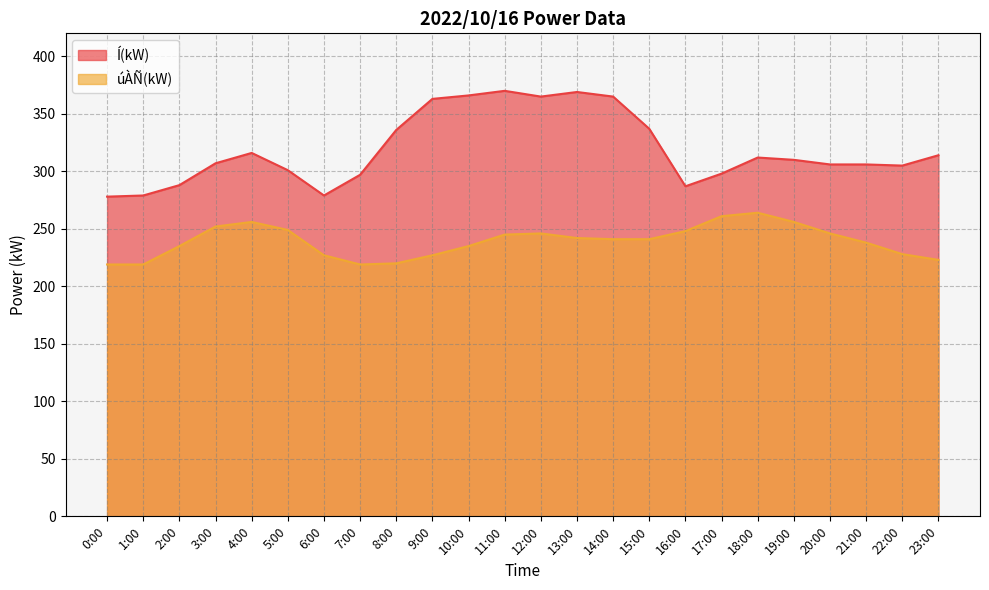

Where is úÀÑ(kW) nearest to the value 241?

14:00